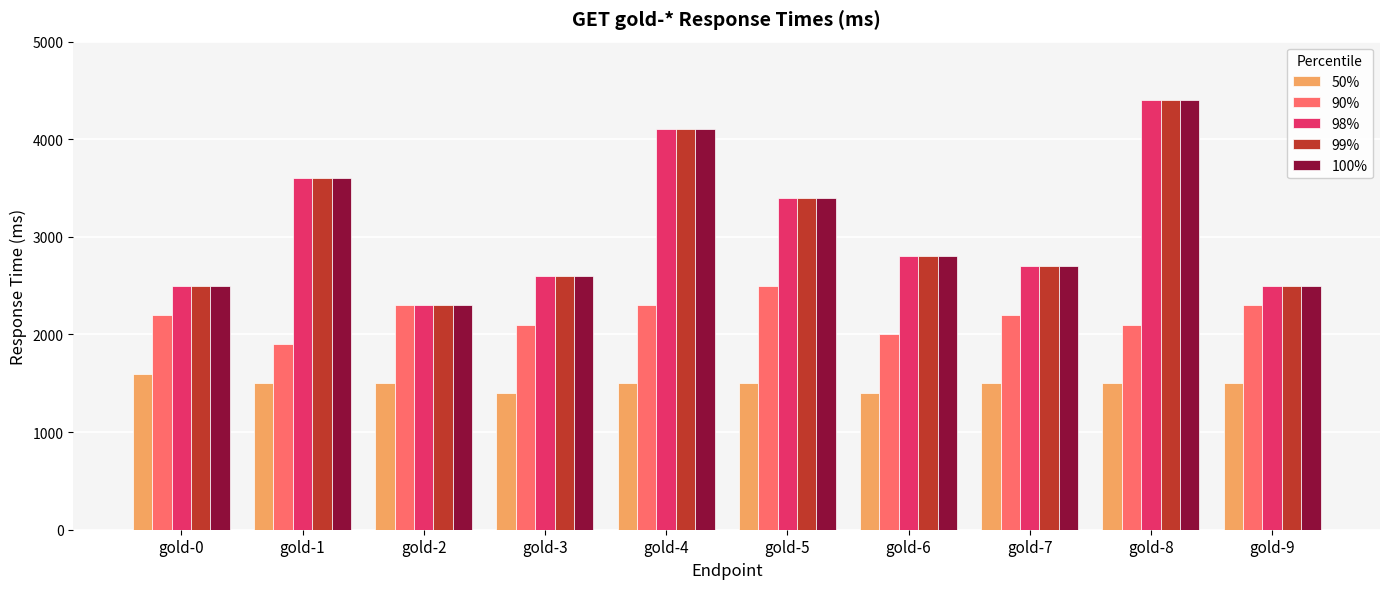

At how many categories does at least one series exceed 2541?

7